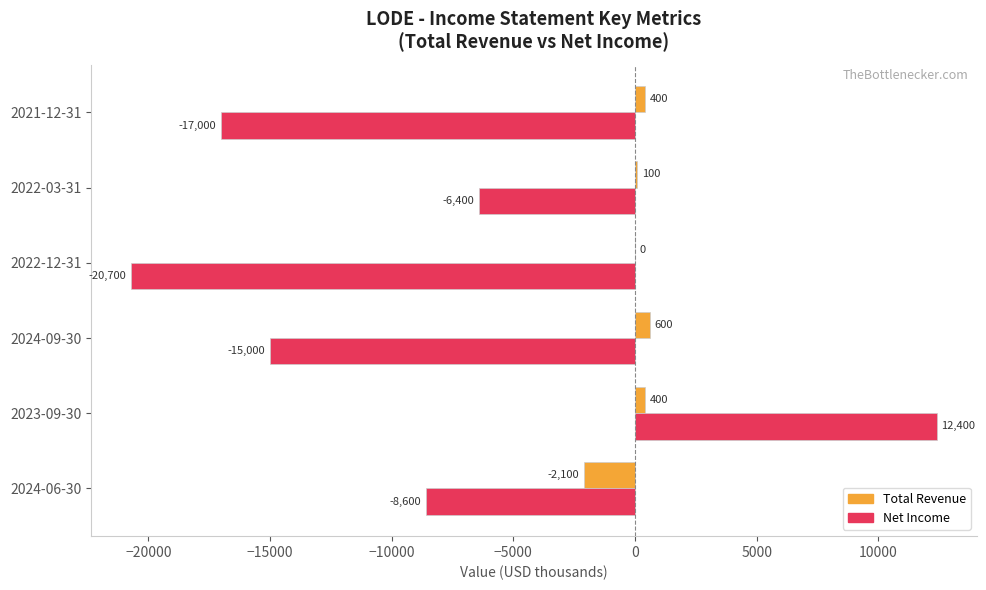

Which series changed the most between 2024-06-30 and 2023-09-30?

Net Income